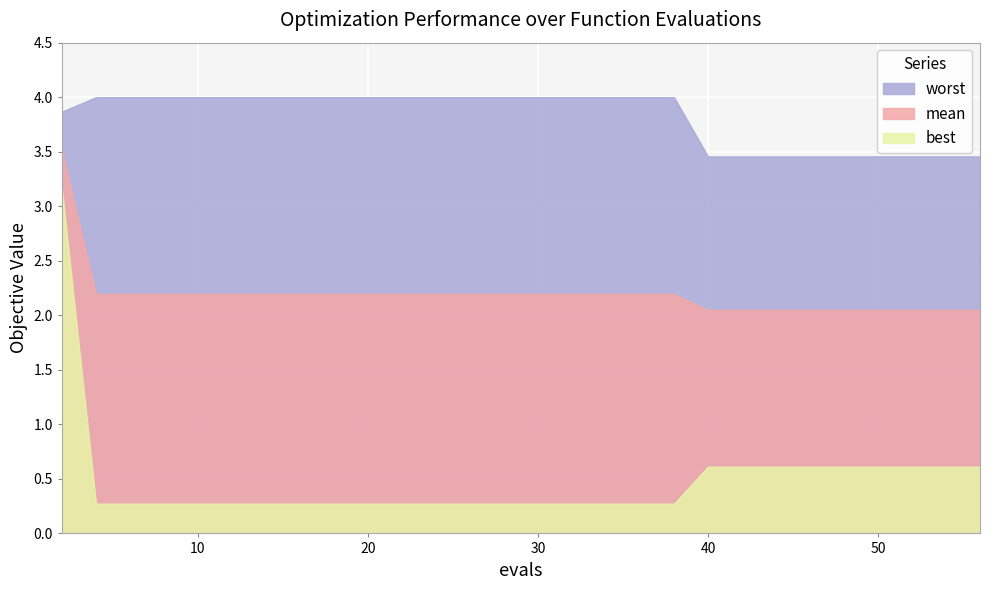

Is the value of mean at 42 greater than the value of worst at 29?

No